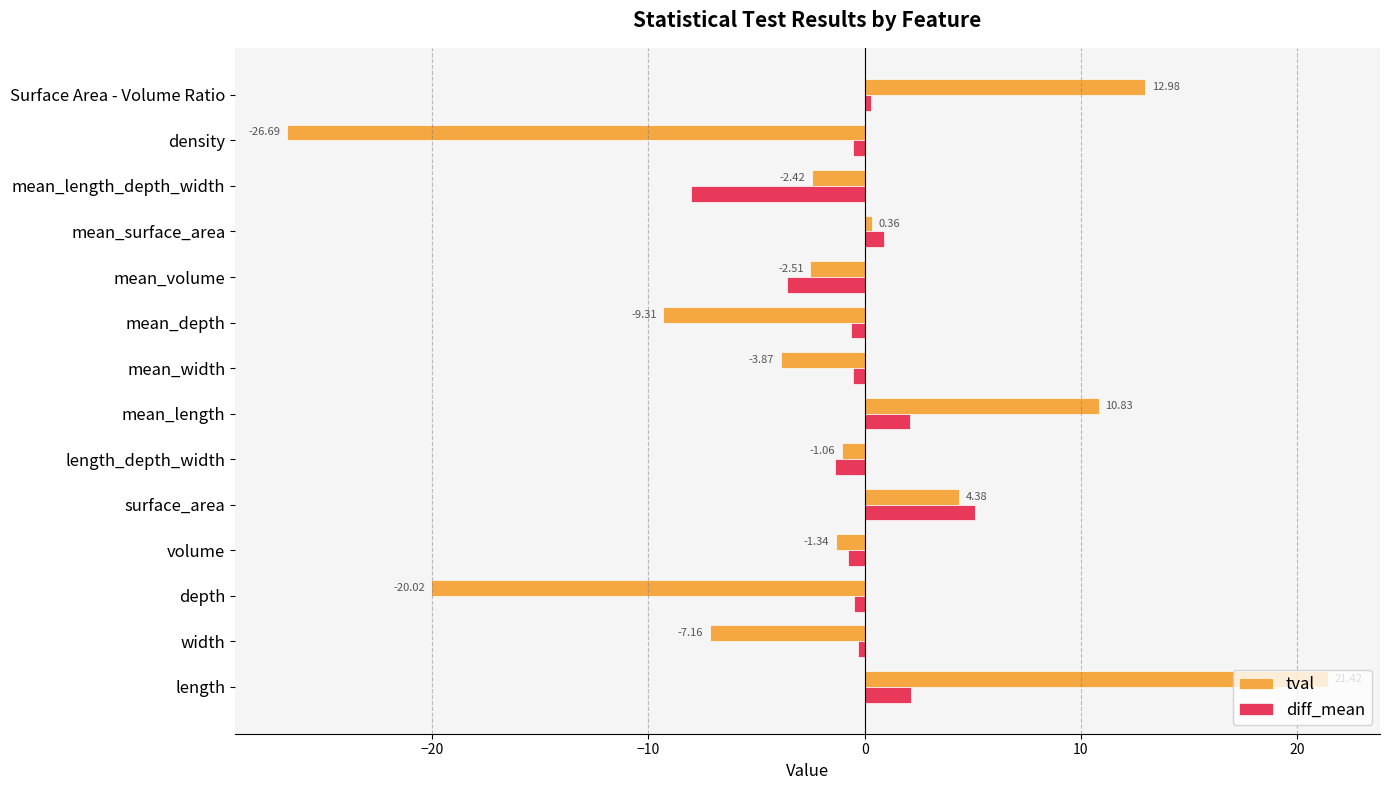

What are all the series names shown in the legend?

tval, diff_mean